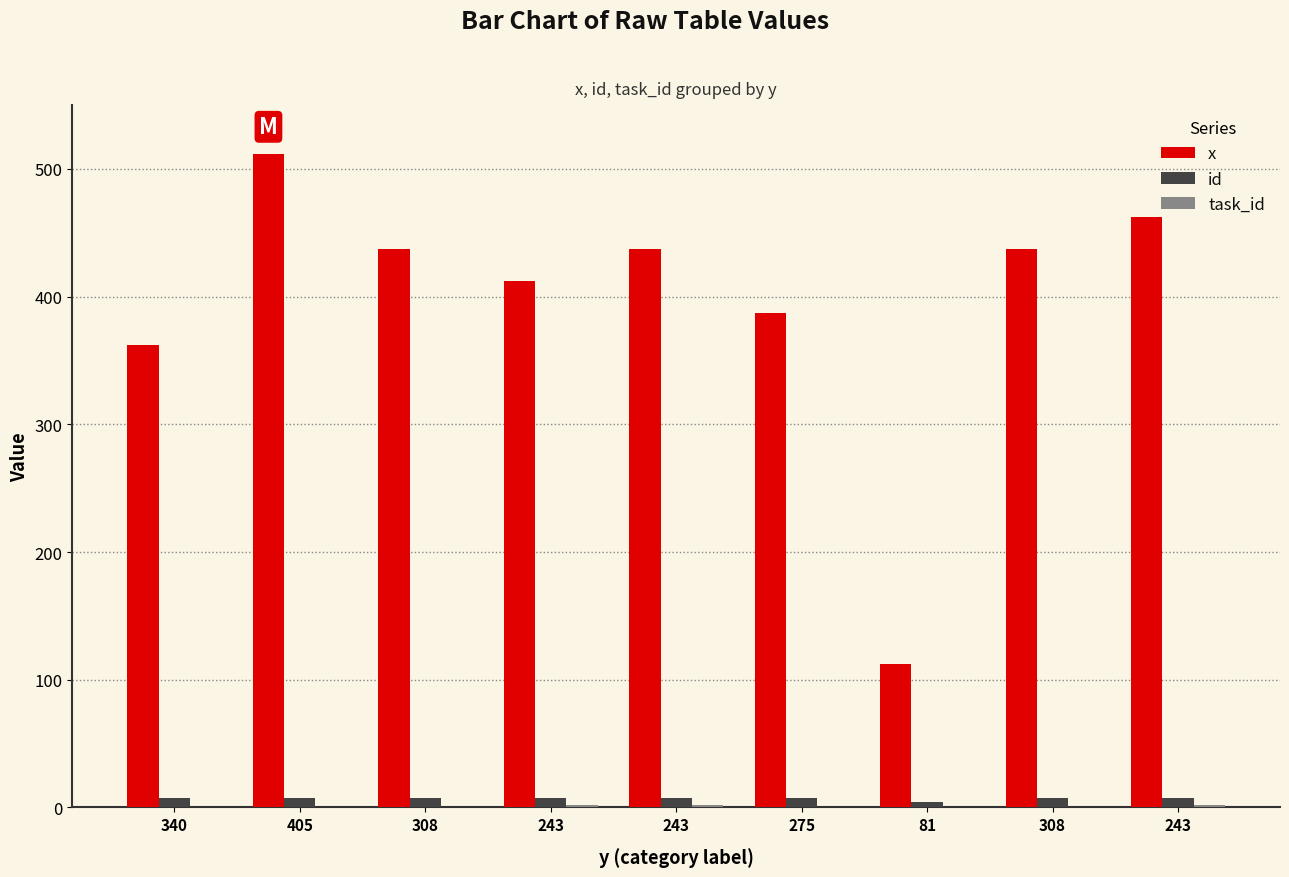

What is the approximate value of x at 243, to the nearest 5?

460